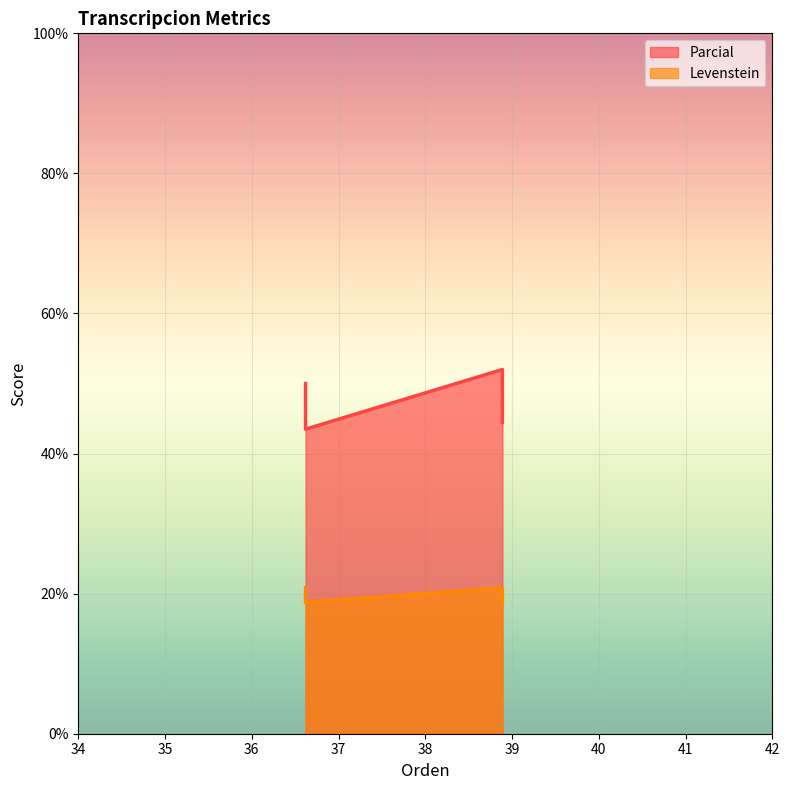

The Parcial series shows 43.5 at Estandar_normalizada. True or false?

True